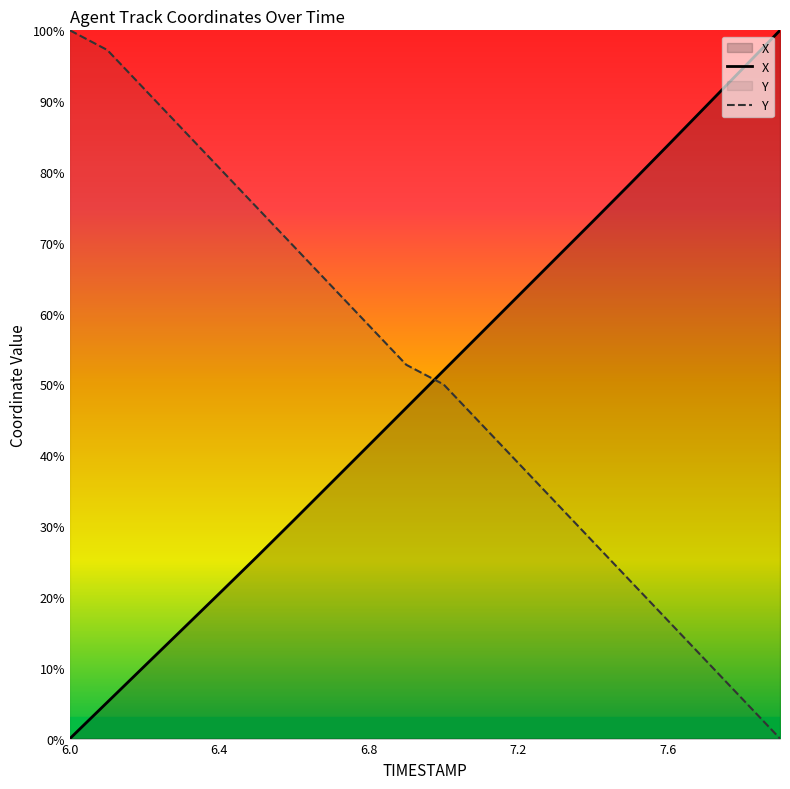

How many values in Y are above zero?

19